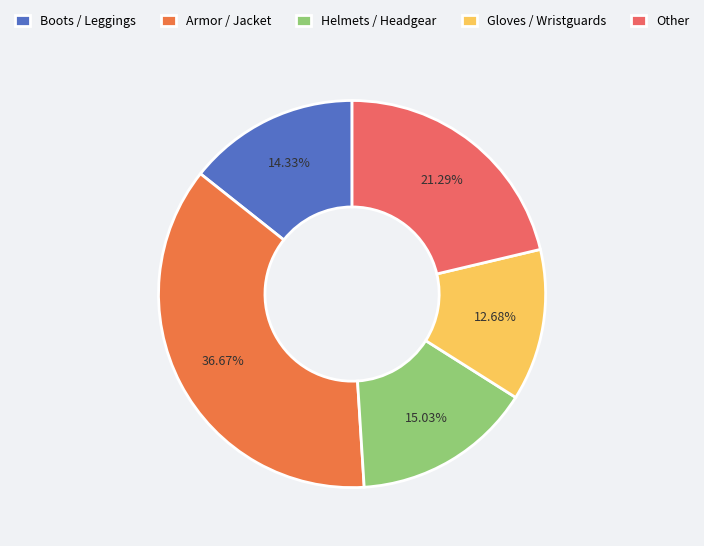

Which category has the smallest portion of the pie?

Gloves / Wristguards